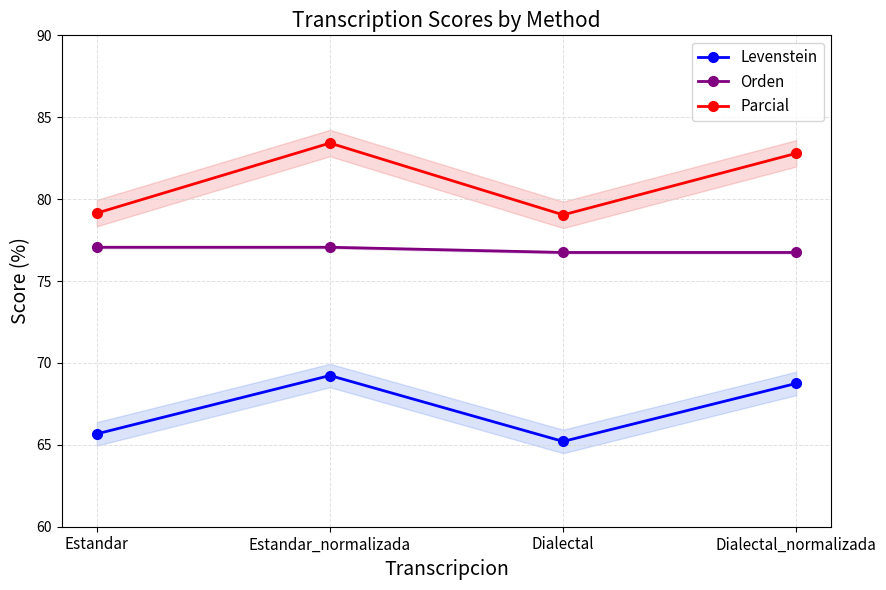

Which category has the highest value across all series?

Estandar_normalizada